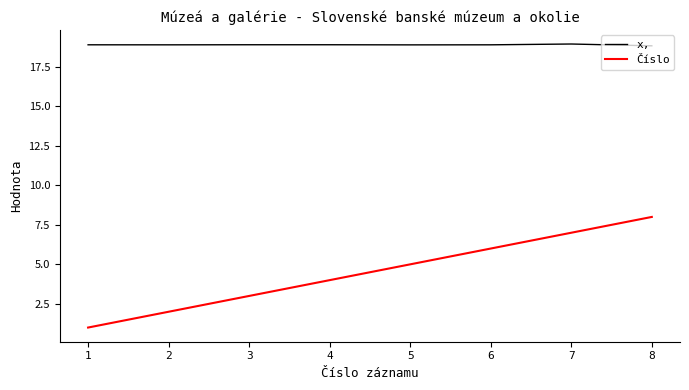

What value does the Číslo series have at 7?

7.0